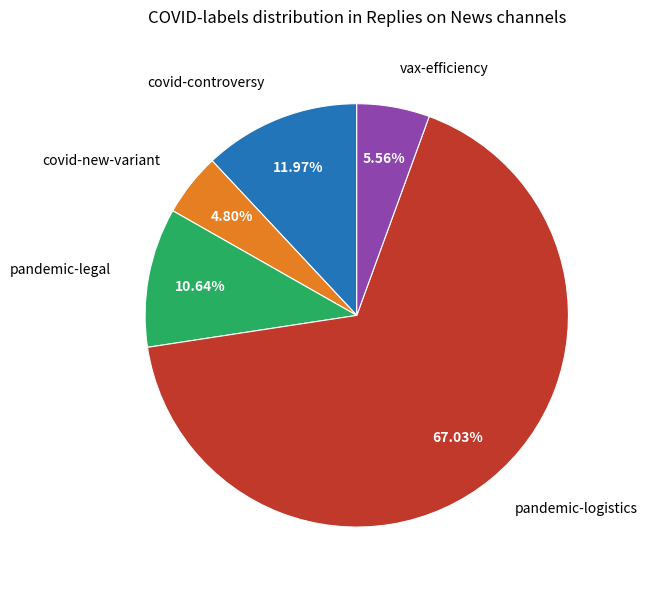

Count the number of slices in the pie.

5